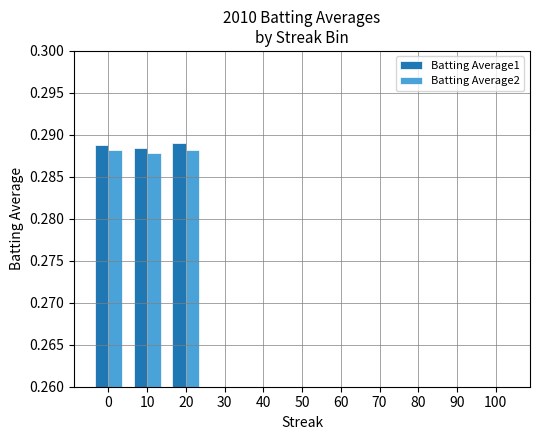

Reading left to right, transcribe all the data shown in this chart.

Batting Average1: 0=0.3	10=0.3	20=0.3	30=0.0	40=0.0	50=0.0	60=0.0	70=0.0	80=0.0	90=0.0	100=0.0
Batting Average2: 0=0.3	10=0.3	20=0.3	30=0.0	40=0.0	50=0.0	60=0.0	70=0.0	80=0.0	90=0.0	100=0.0